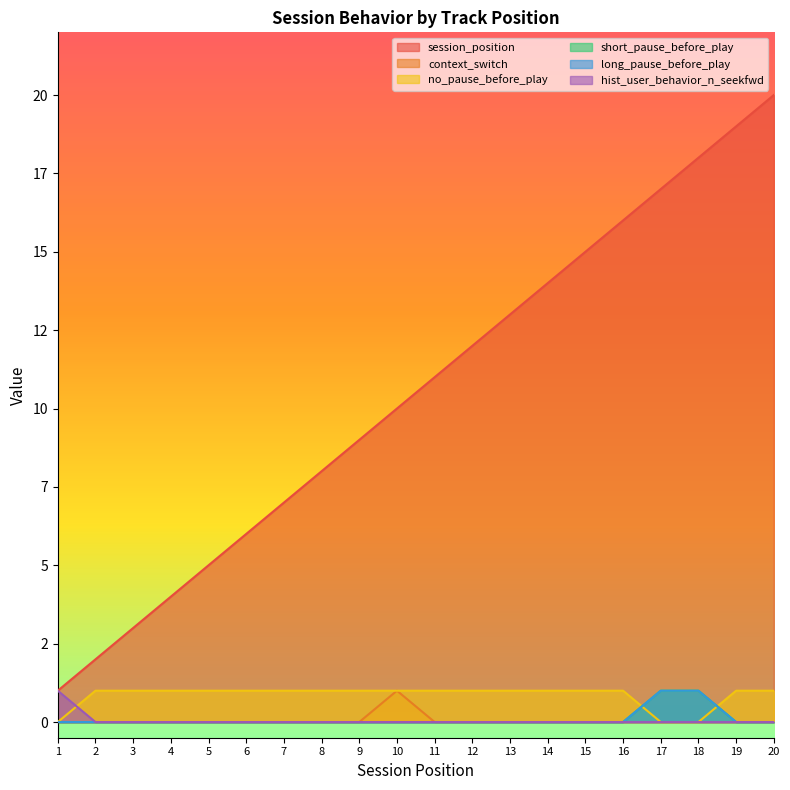

What are all the series names shown in the legend?

session_position, context_switch, no_pause_before_play, short_pause_before_play, long_pause_before_play, hist_user_behavior_n_seekfwd